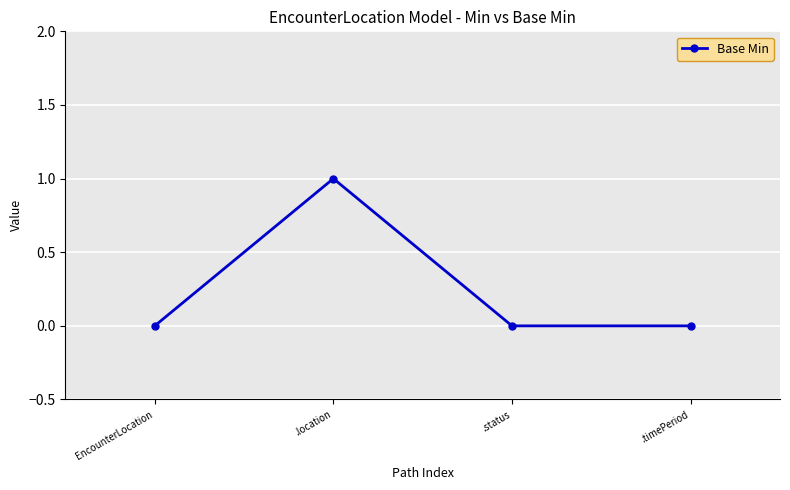

What is the sum of all values?

1